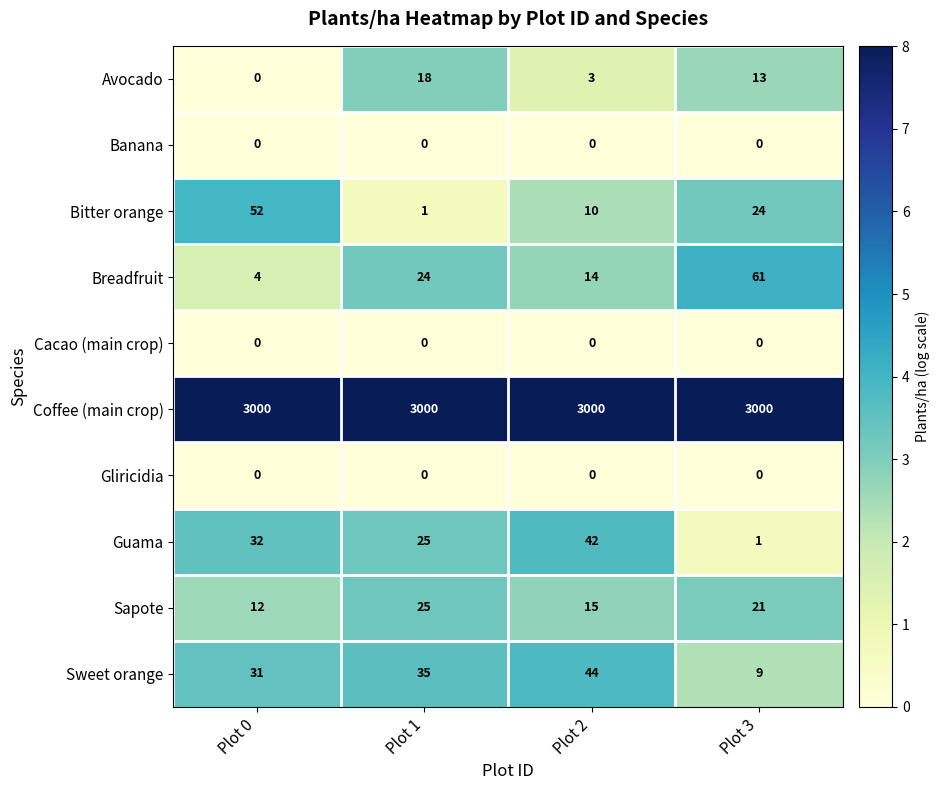

The value of Coffee (main crop) at Plot 2 is 3000. True or false?

True